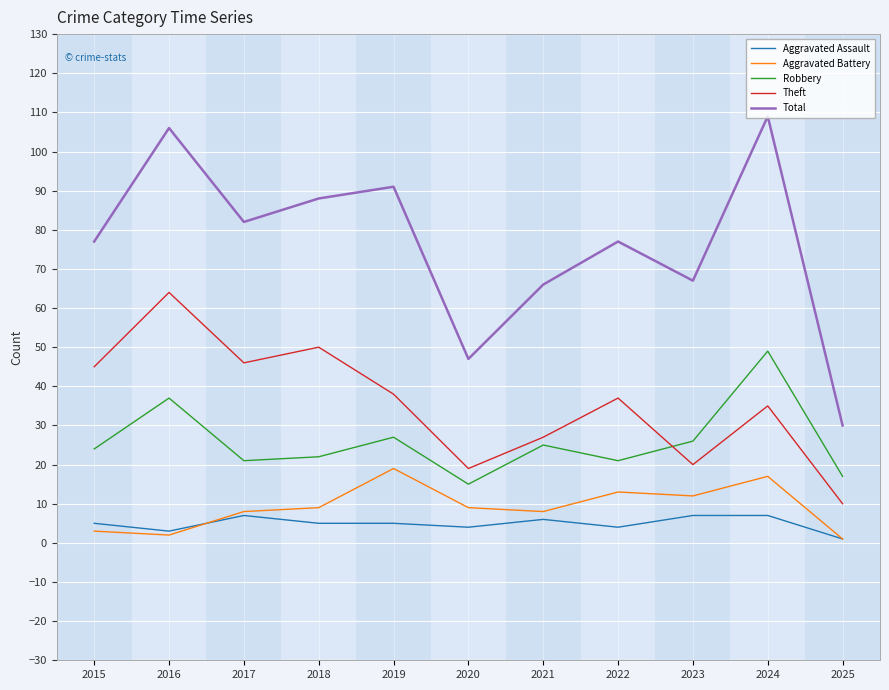

How many lines are shown in the chart?

5